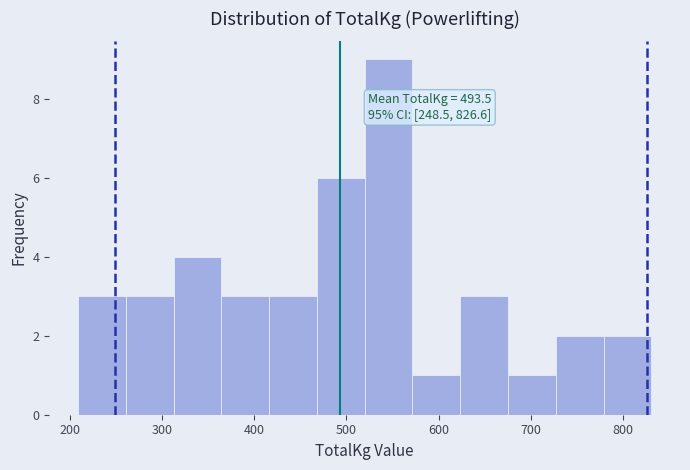

Which range on the x-axis has the tallest bar?

520 to 570